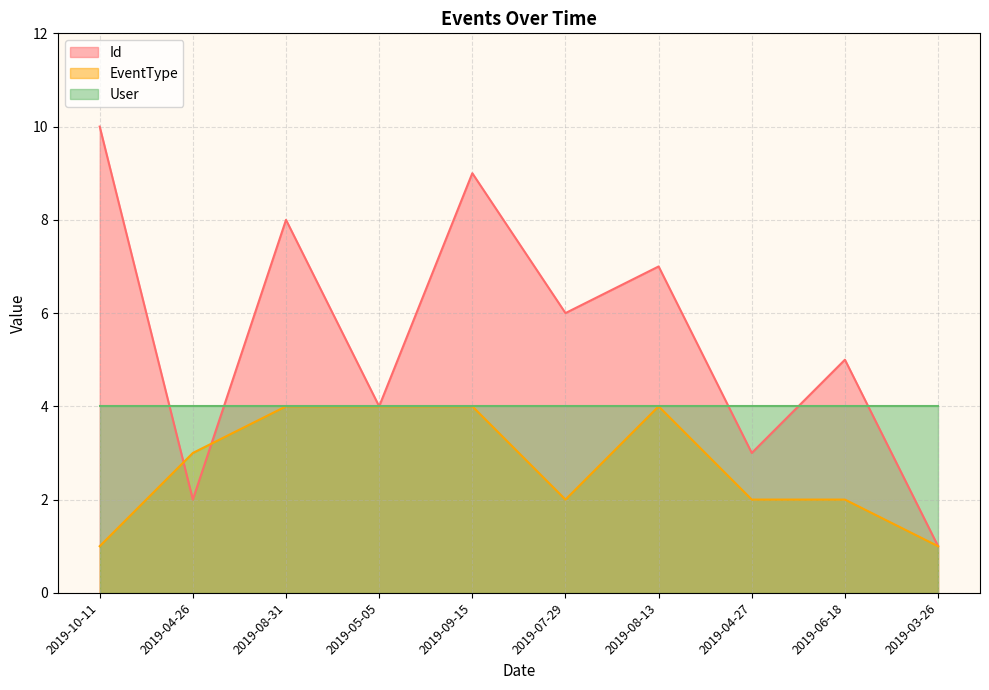

At 2019-07-29, list the series in order from smallest to largest.

EventType, User, Id